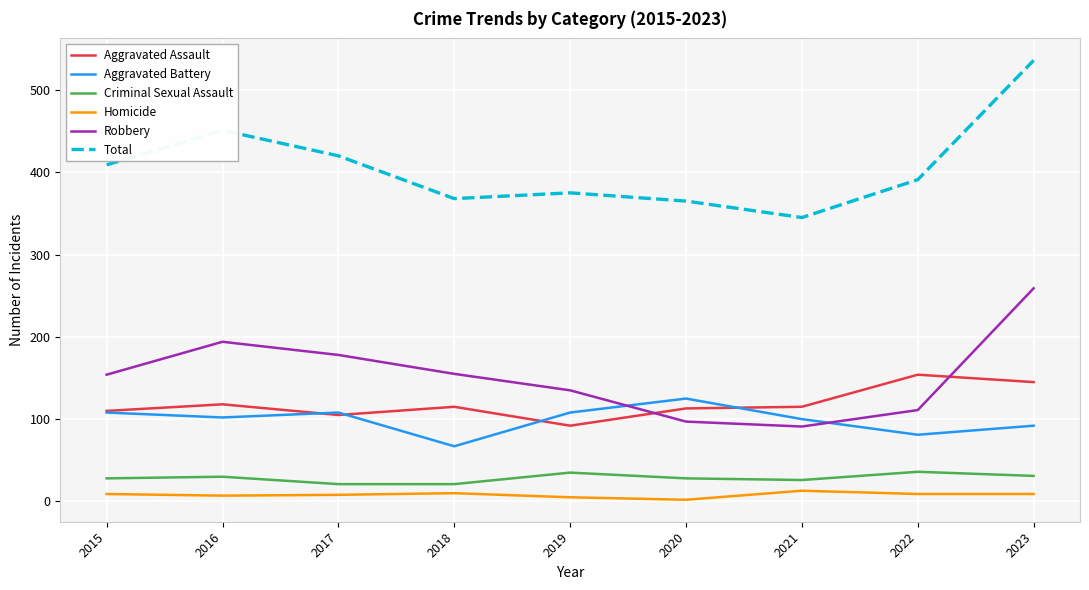

At 2023, list the series in order from smallest to largest.

Homicide, Criminal Sexual Assault, Aggravated Battery, Aggravated Assault, Robbery, Total